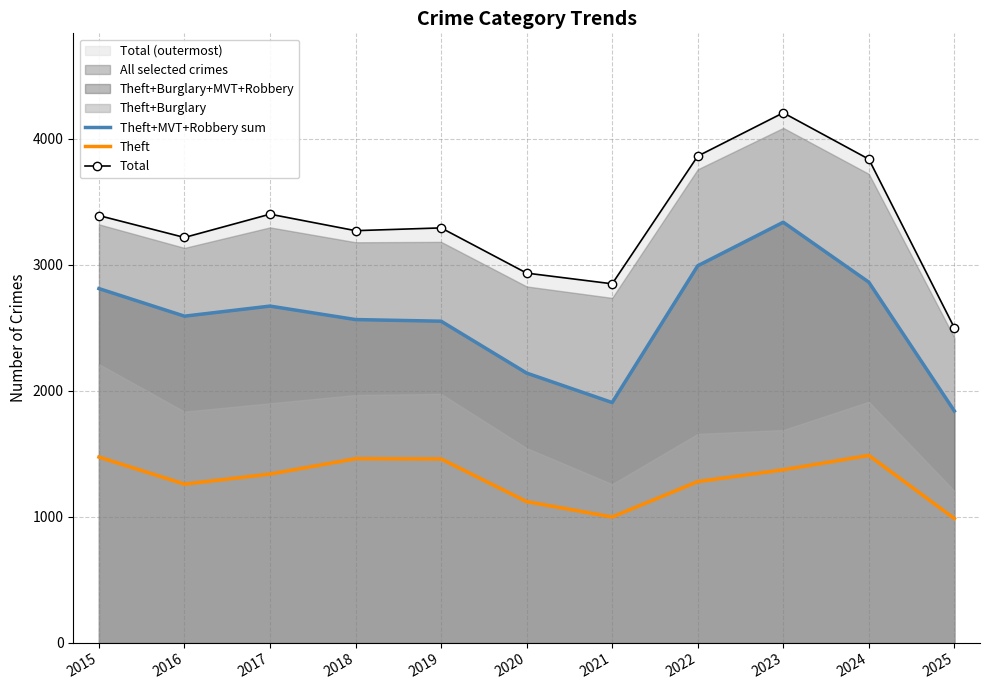

True or false: Theft and Total intersect in this chart.

False